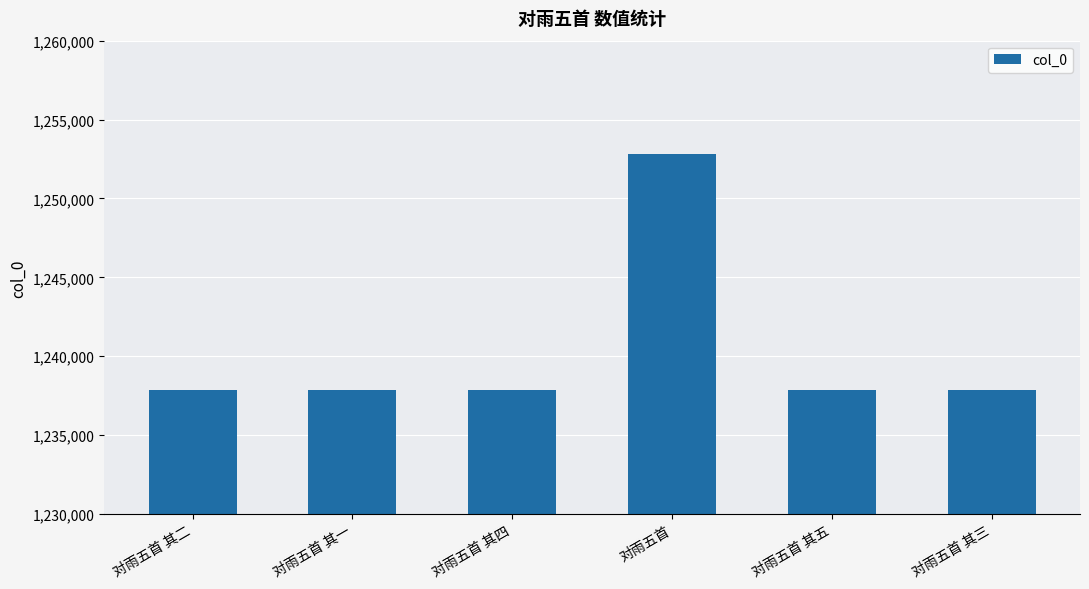

The value at 对雨五首 其一 is 1932261. True or false?

False